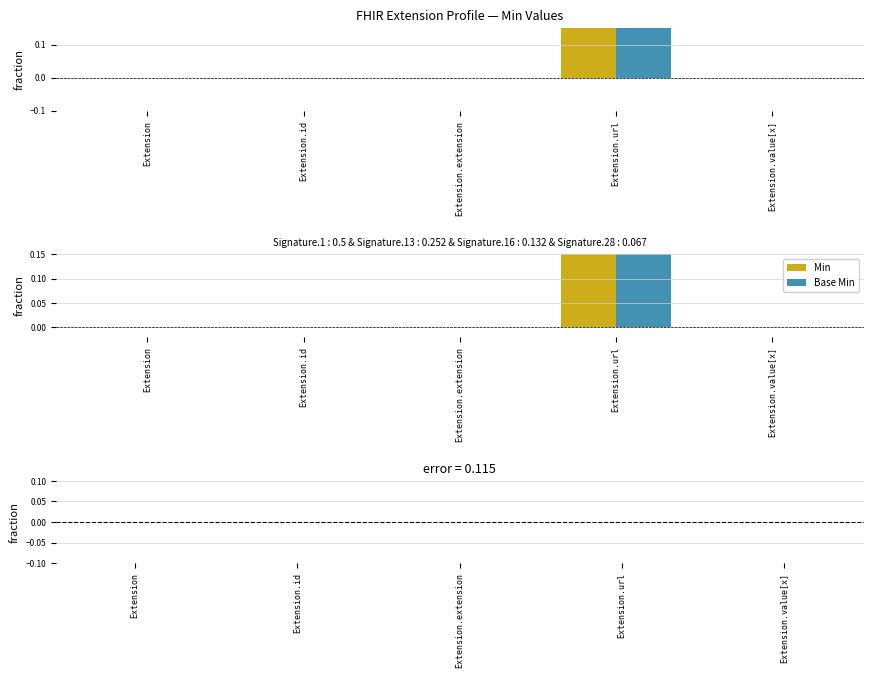

What is the spread (max minus min) of values at Extension.url?

1